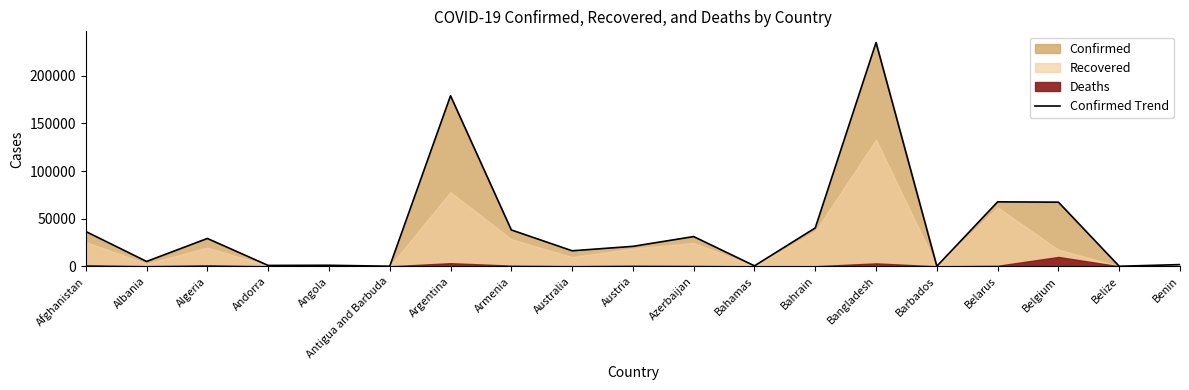

What is the highest value of the Confirmed Trend series?

234889